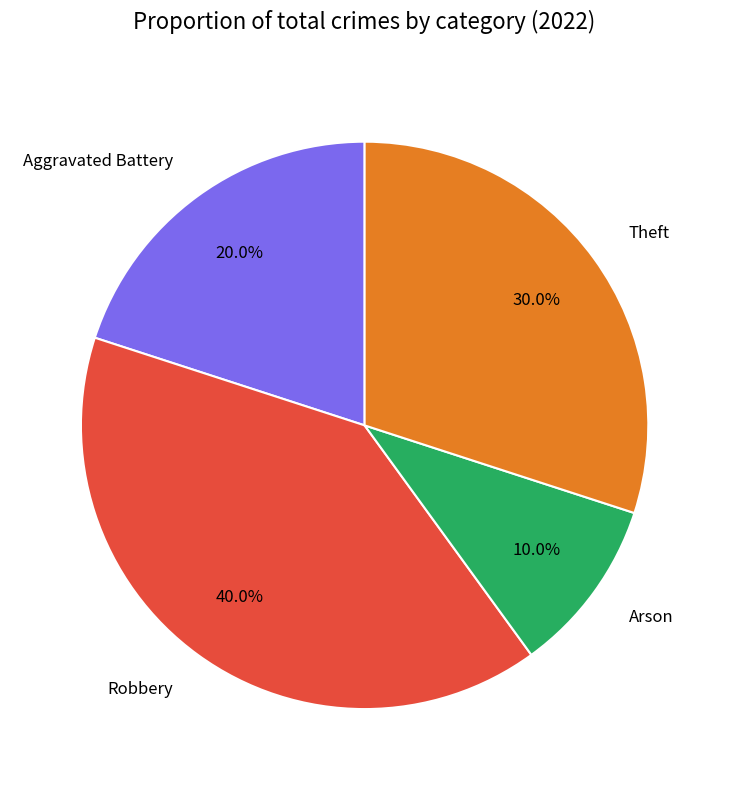

Rank the categories by value from lowest to highest.

Arson, Aggravated Battery, Theft, Robbery